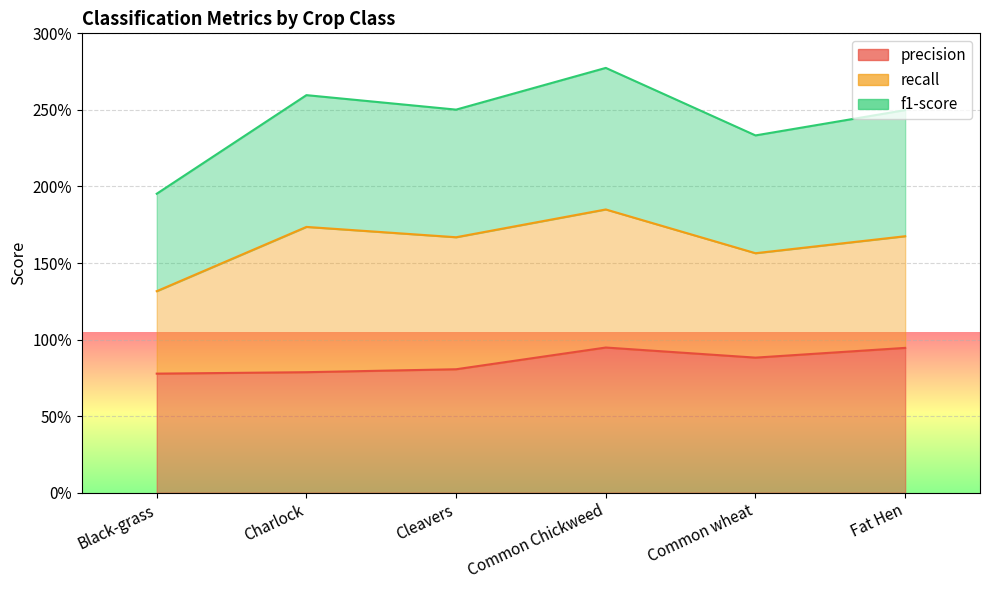

What is the label of the 1st point from the left?

Black-grass